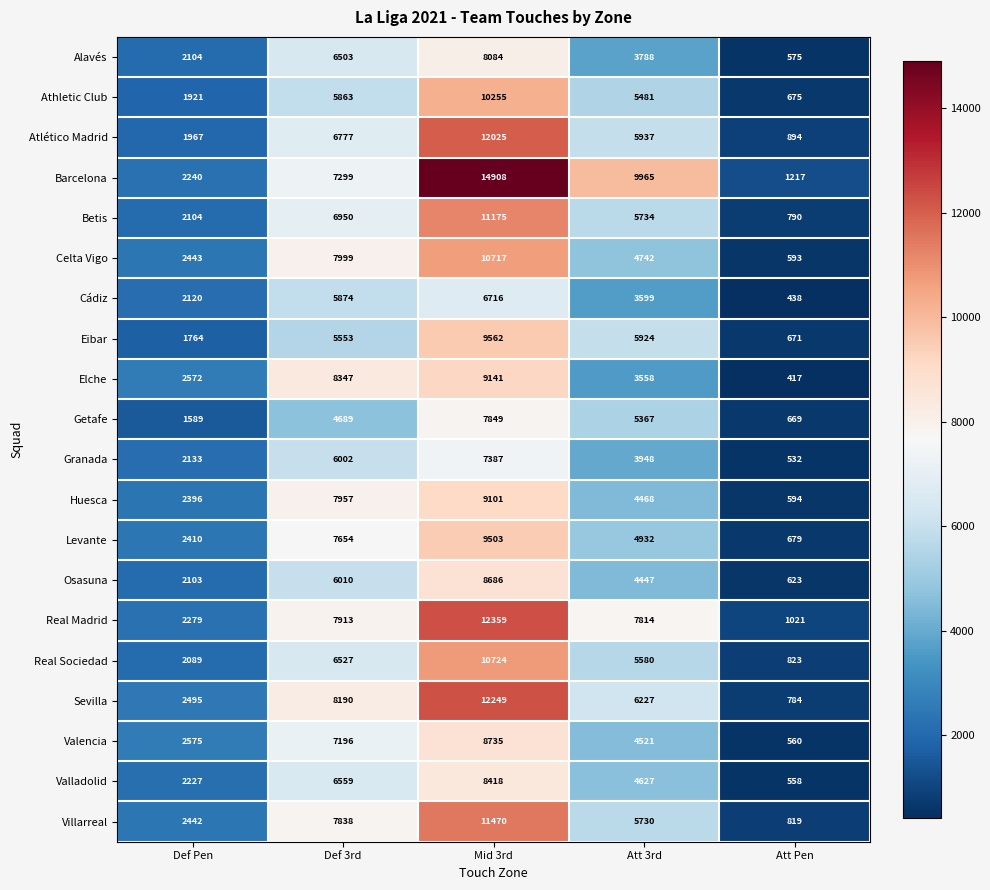

At which category is the sum across all series the highest?

Mid 3rd